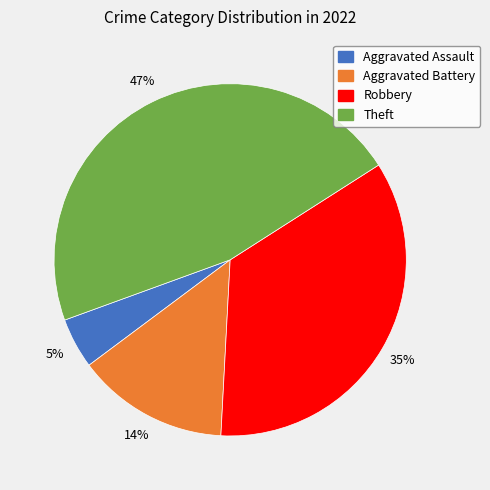

To the nearest percent, what is the average slice percentage?

25%